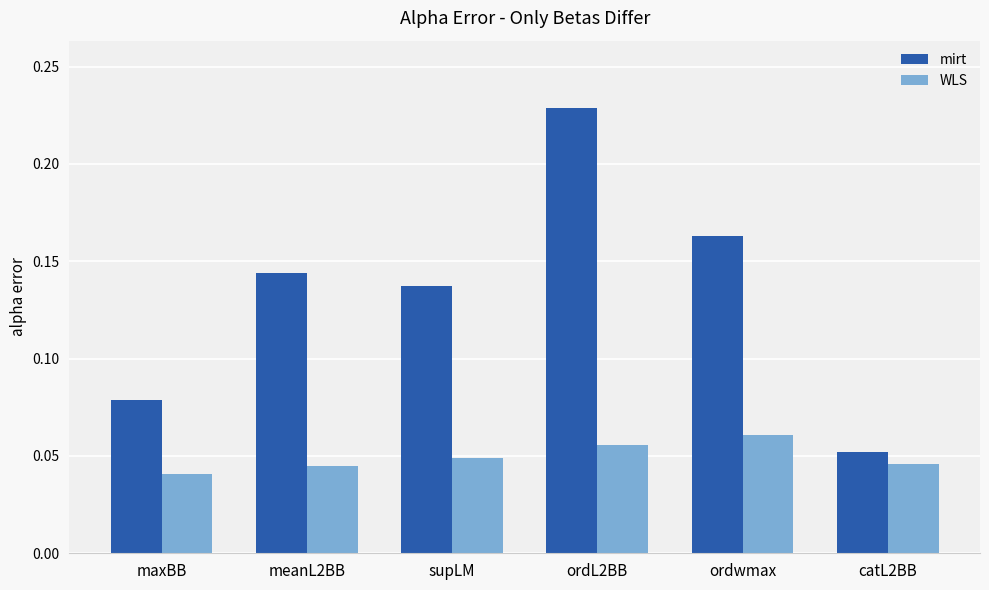

List the series in order of their peak value, highest first.

mirt, WLS